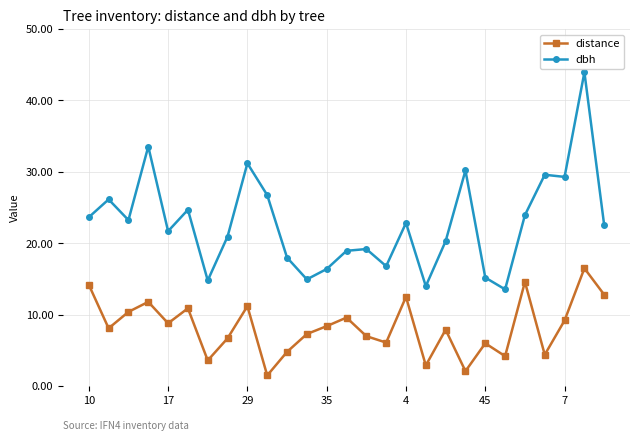

In dbh, how many points are lower than both neighbors (excluding endpoints)?

8